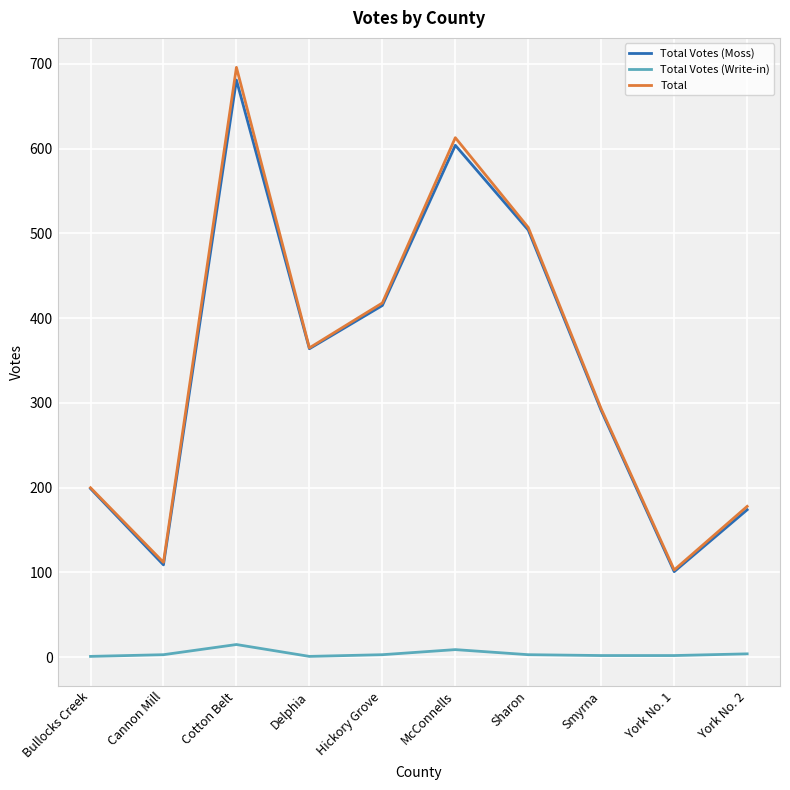

At which category is the sum across all series the highest?

Cotton Belt